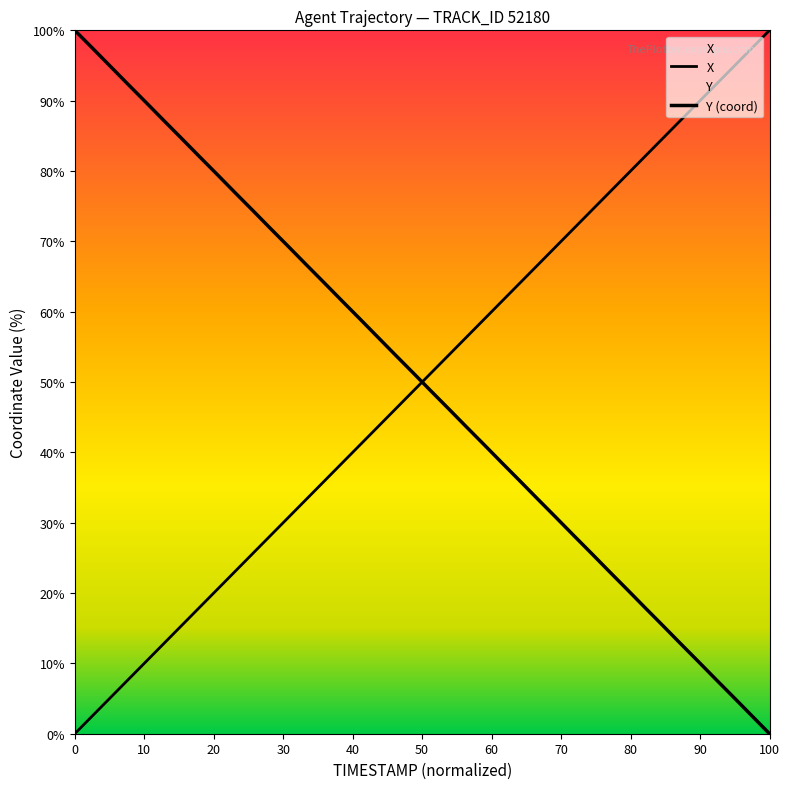

After their last crossing, which series has the higher values: X or Y?

X